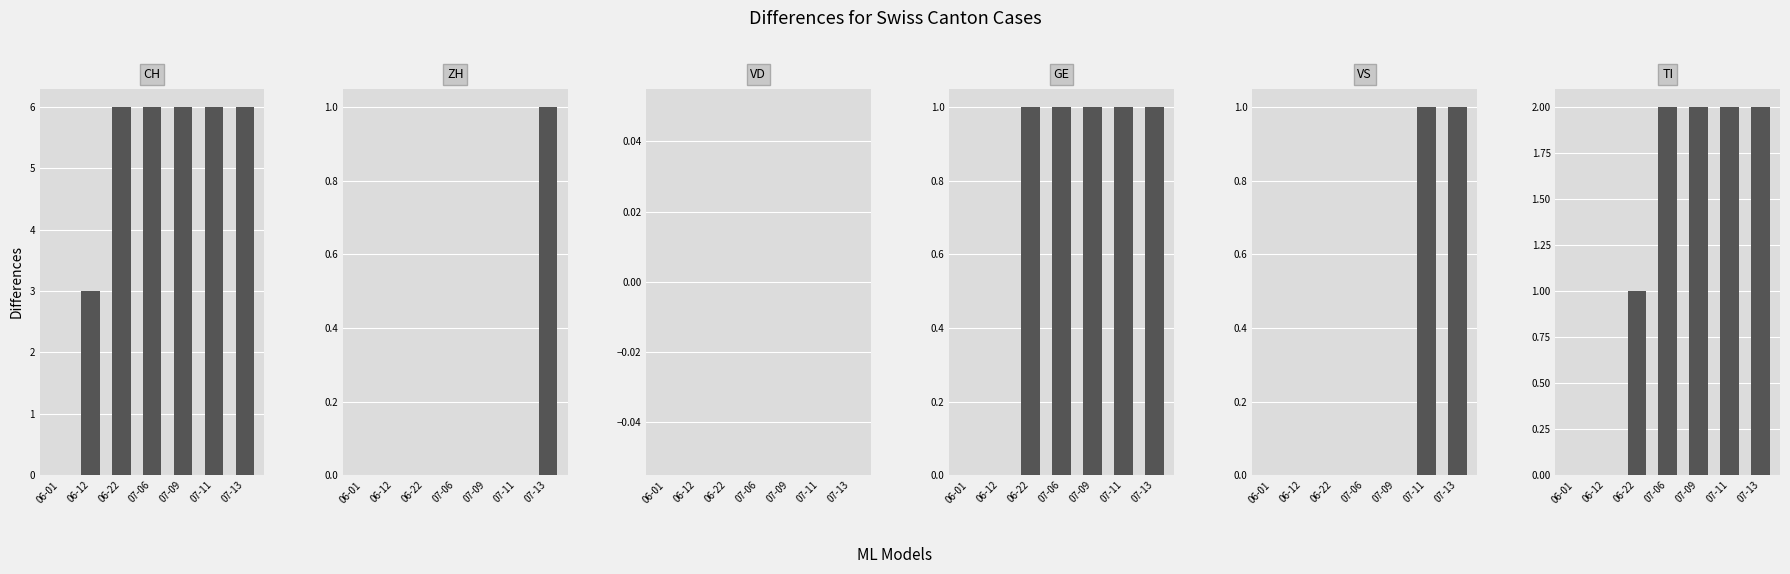

What is the maximum value for VS?

1